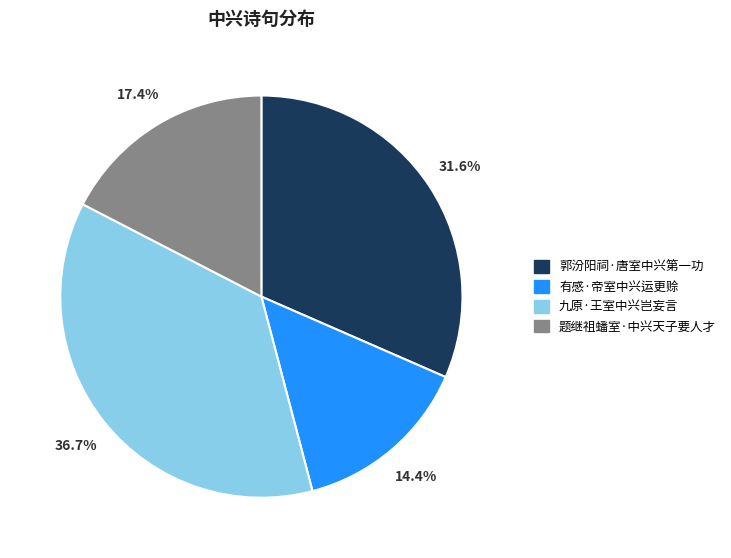

Which slice is the largest?

九原·王室中兴岂妄言